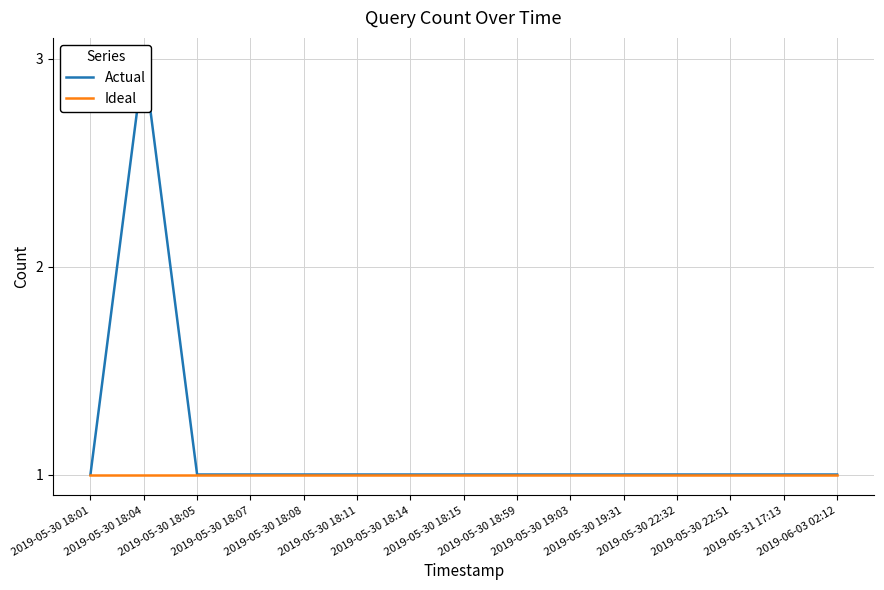

What is the total value across all series at 2019-05-30 18:04?

4